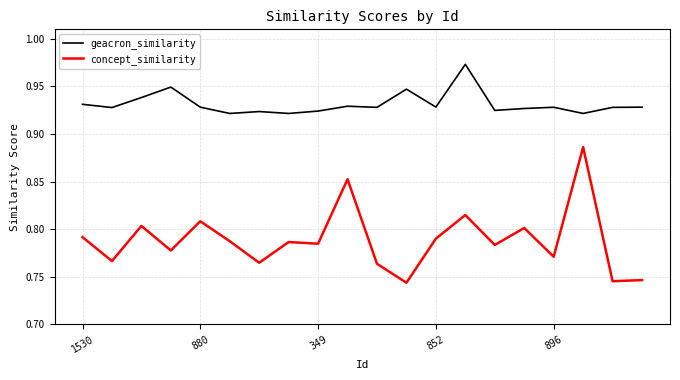

True or false: concept_similarity and geacron_similarity cross at least once.

False